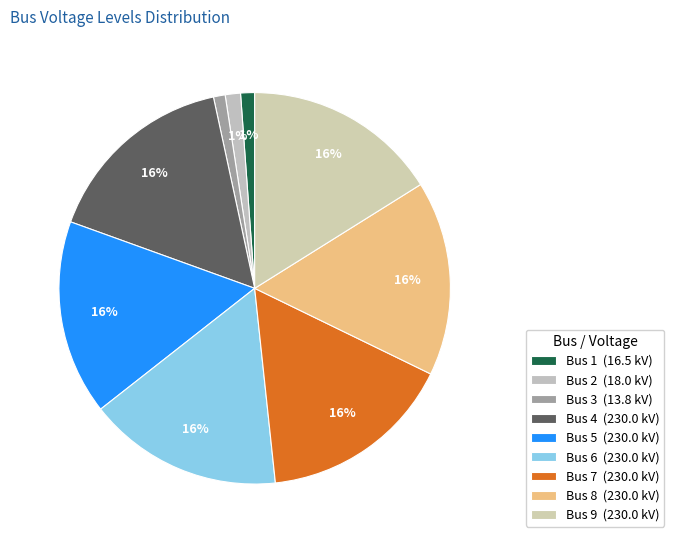

Is the sum of Bus 8 and Bus 4 greater than half?

No